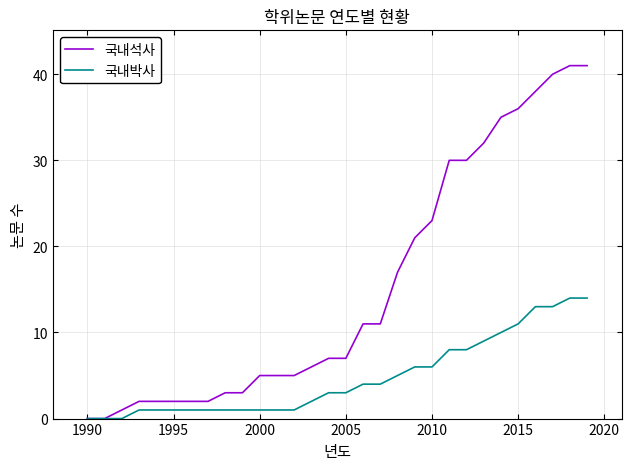

Which series has the largest range (max minus min)?

국내석사